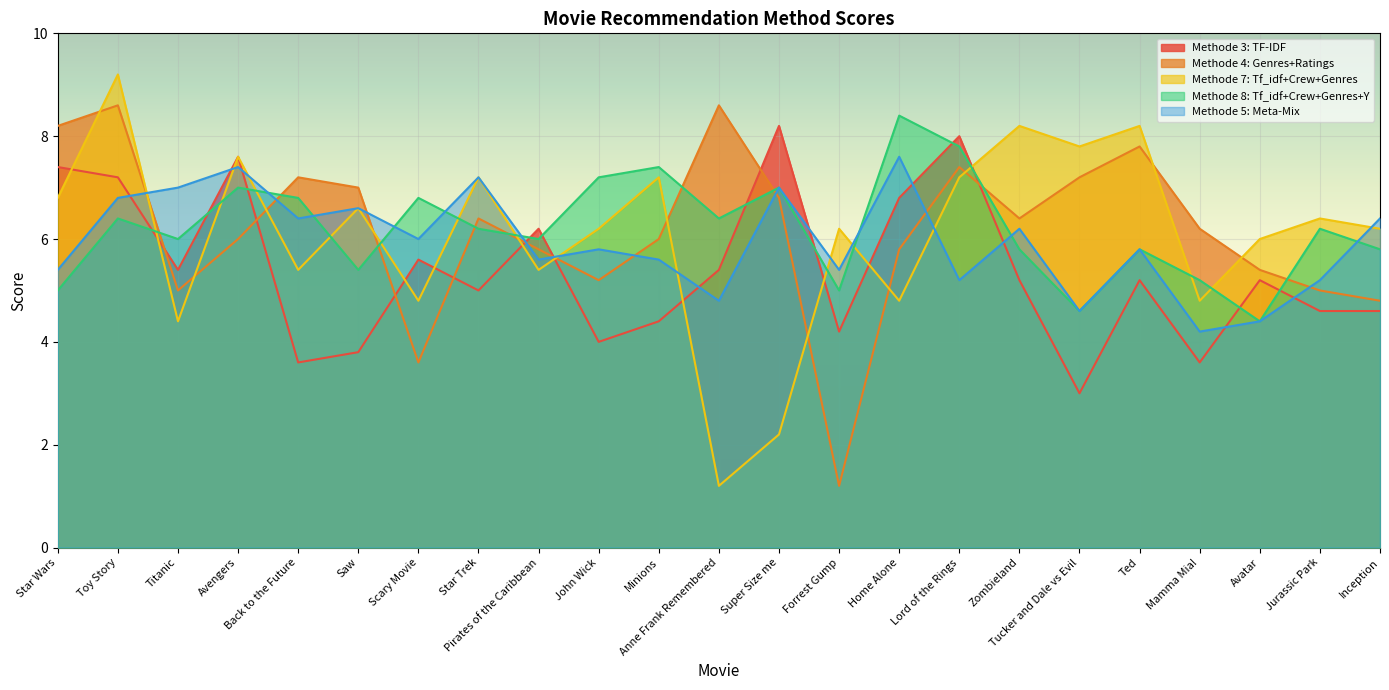

What is the difference between the maximum and minimum values in the Methode 4: Genres+Ratings series?

7.4